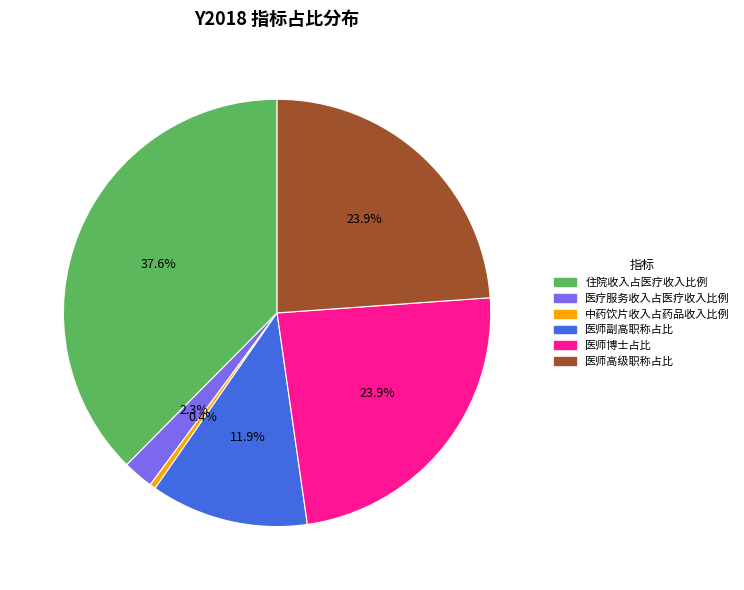

To the nearest percent, what is the average slice percentage?

17%